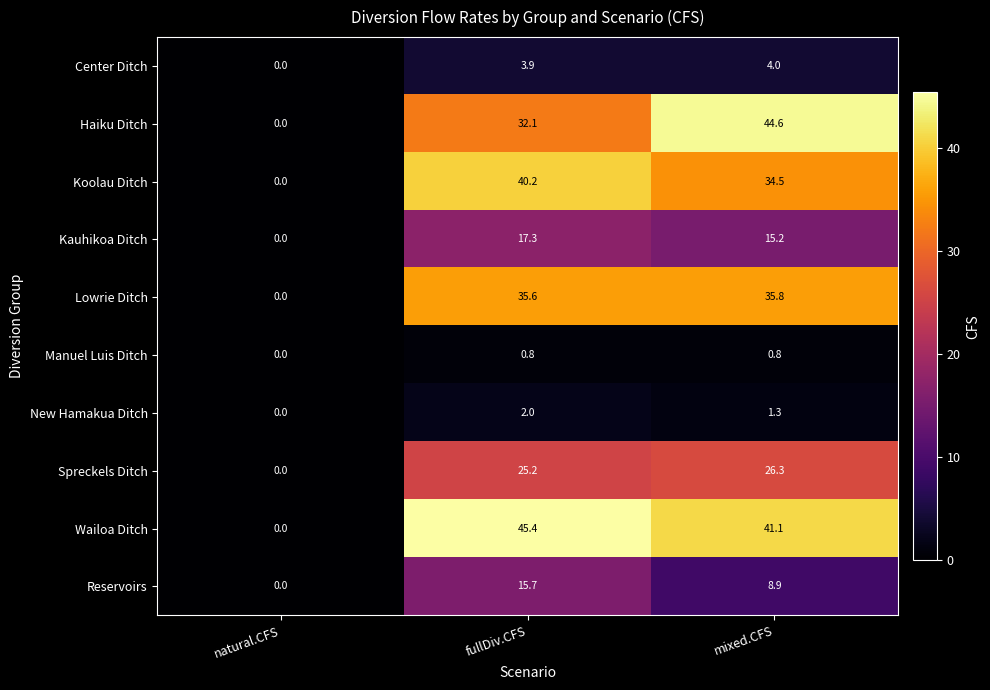

Which series has the largest range (max minus min)?

Wailoa Ditch